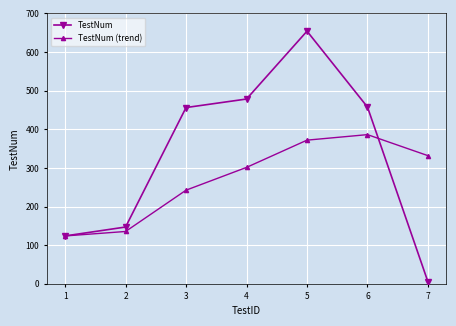

The TestNum (trend) series shows 553.7 at 7. True or false?

False